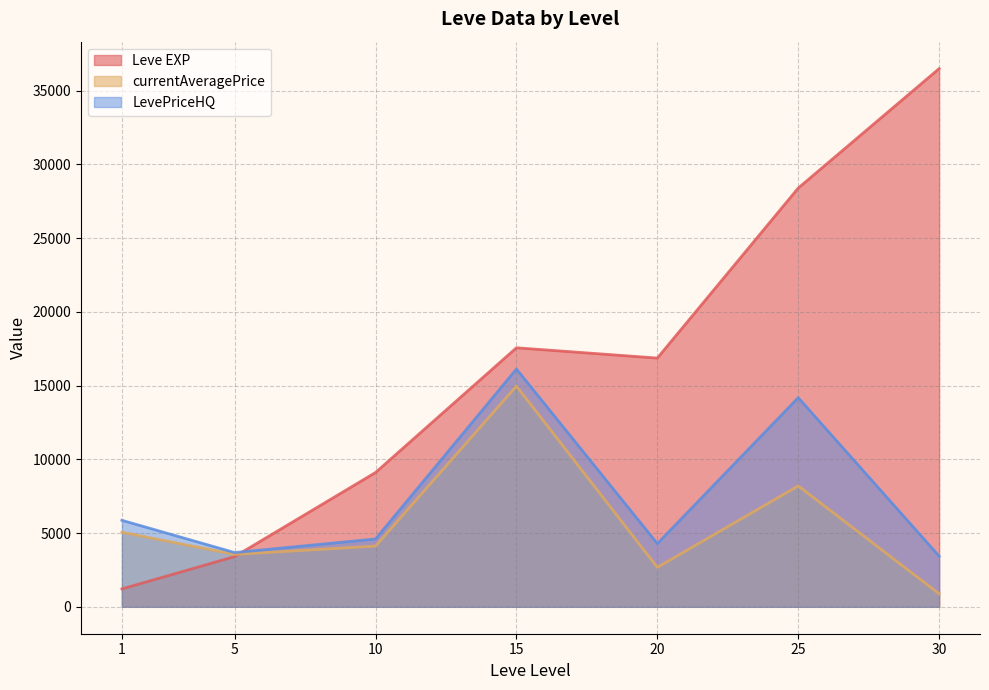

Which category has the lowest value across all series?

30